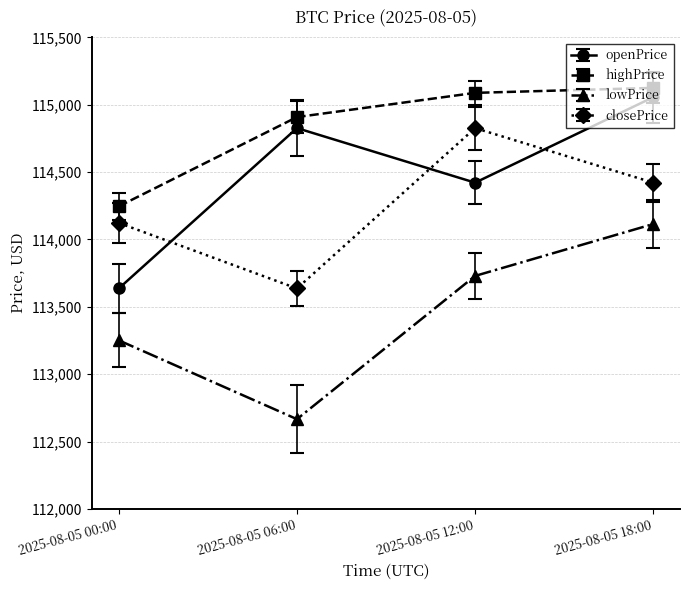

At which label does closePrice reach its minimum?

2025-08-05 06:00